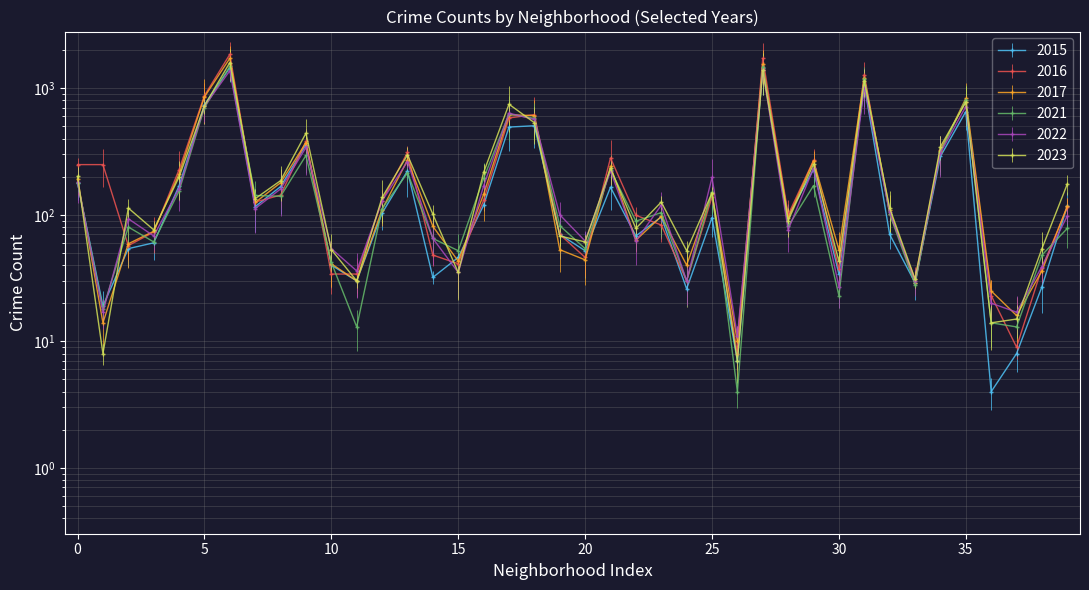

At how many categories does at least one series exceed 137?

20